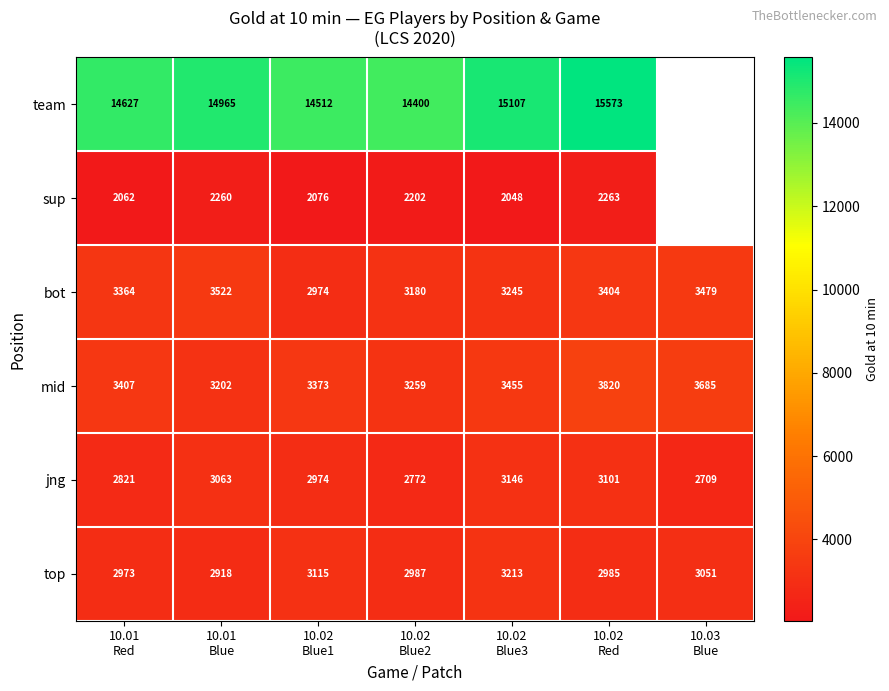

What is the difference between the maximum and minimum values in the top series?

295